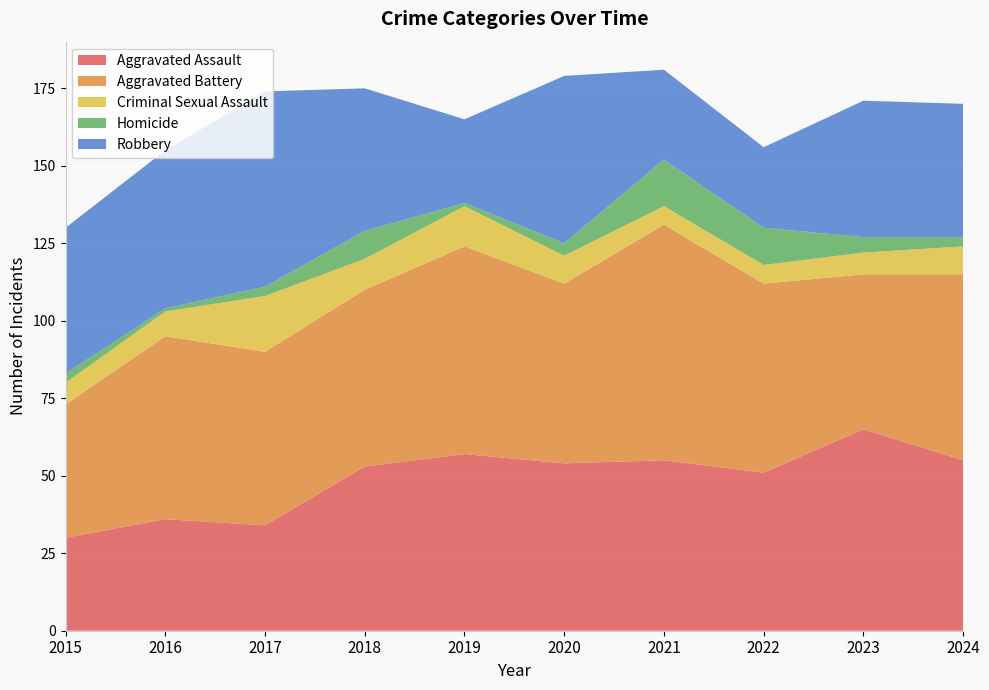

Reading left to right, list all the values displayed in this chart.

Aggravated Assault: 2015=30	2016=36	2017=34	2018=53	2019=57	2020=54	2021=55	2022=51	2023=65	2024=55
Aggravated Battery: 2015=43	2016=59	2017=56	2018=57	2019=67	2020=58	2021=76	2022=61	2023=50	2024=60
Criminal Sexual Assault: 2015=7	2016=8	2017=18	2018=10	2019=13	2020=9	2021=6	2022=6	2023=7	2024=9
Homicide: 2015=3	2016=1	2017=3	2018=9	2019=1	2020=4	2021=15	2022=12	2023=5	2024=3
Robbery: 2015=47	2016=51	2017=63	2018=46	2019=27	2020=54	2021=29	2022=26	2023=44	2024=43